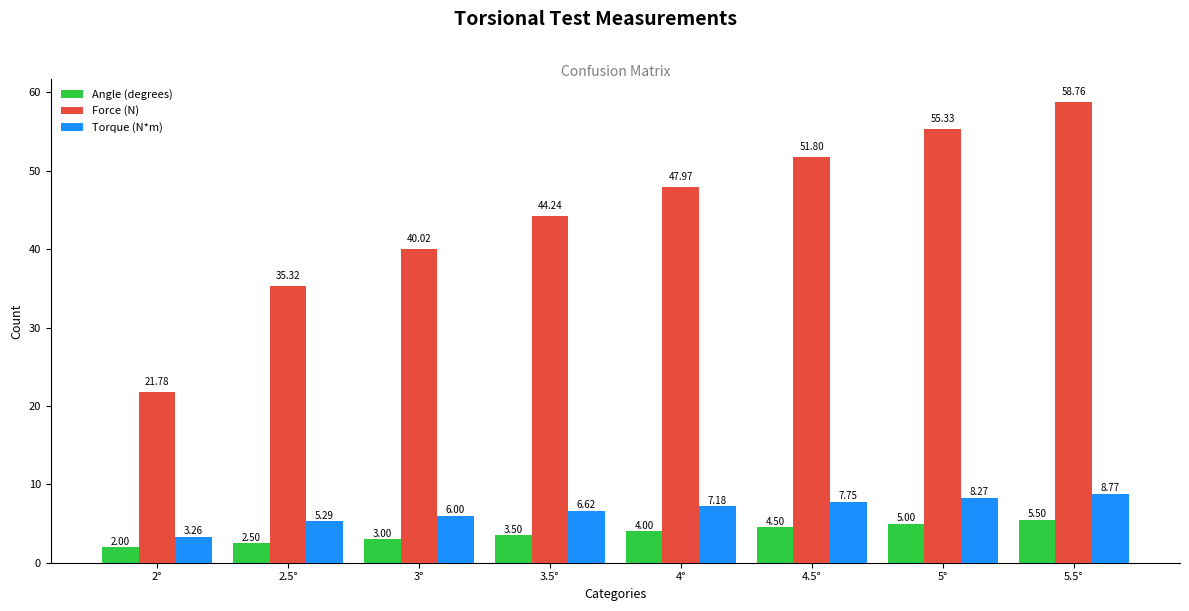

Which series changed the most between 2.5° and 4°?

Force (N)